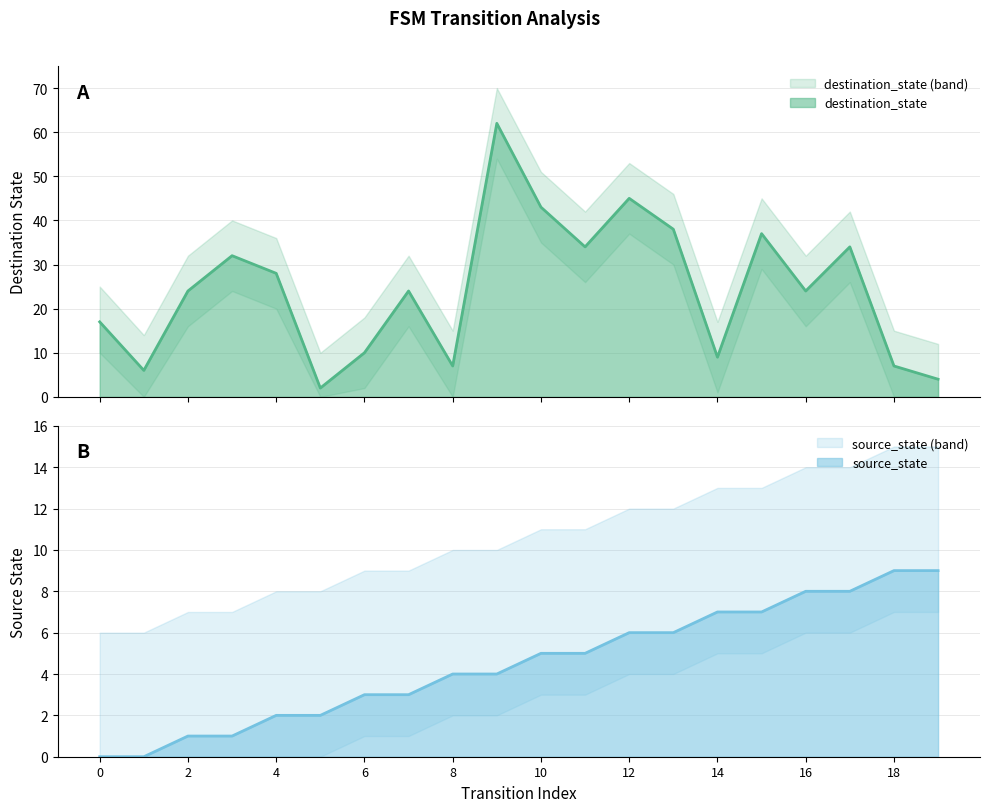

Where is source_state nearest to the value 4?

8